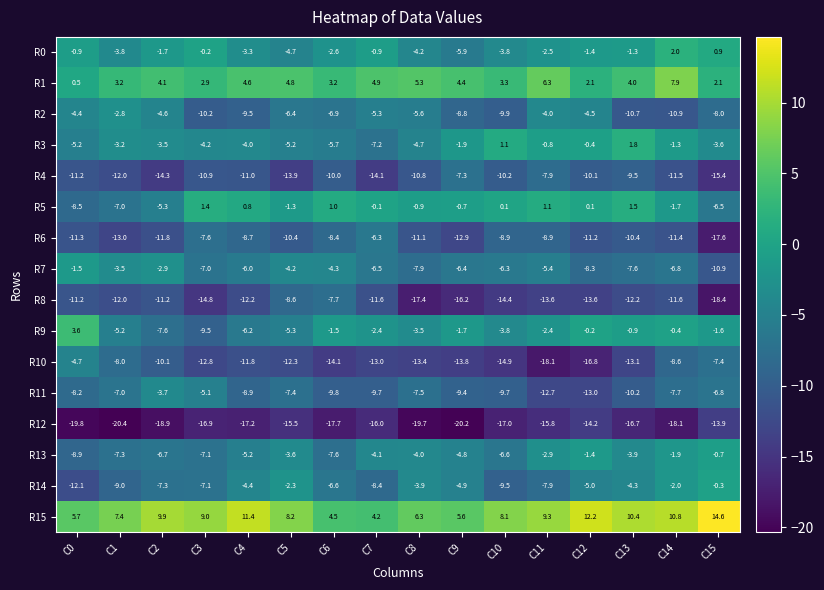

At which category does the chart reach its minimum across all series?

C1